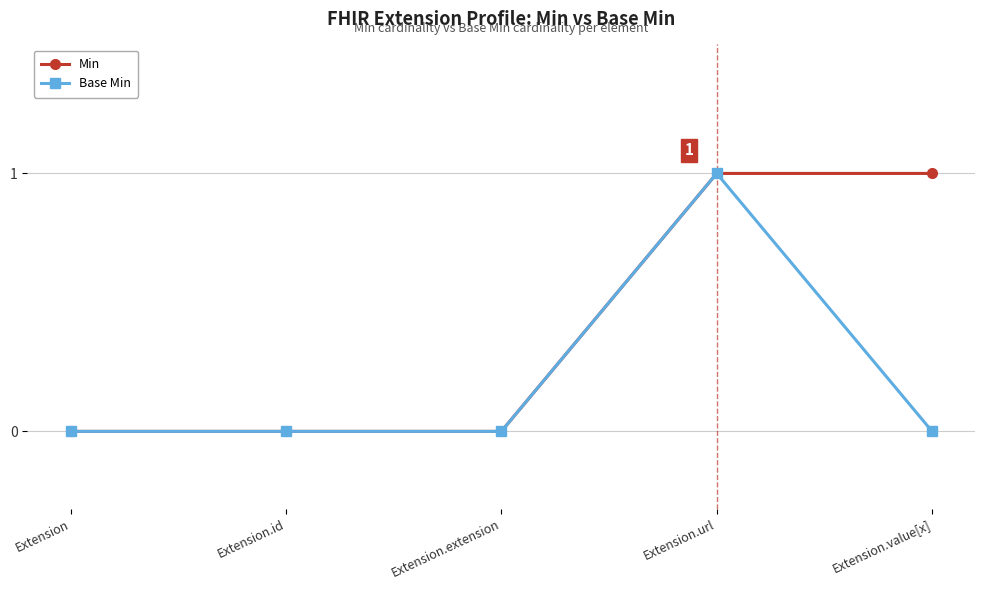

What is the total value across all series at Extension.url?

2